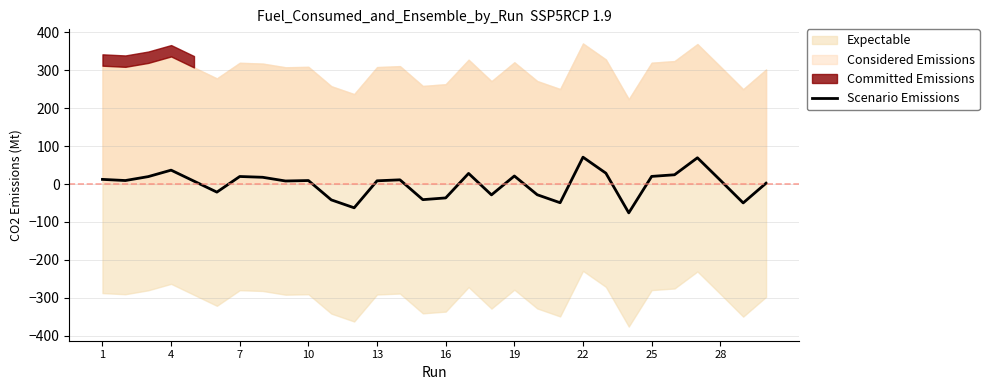

How many values are below zero?

10